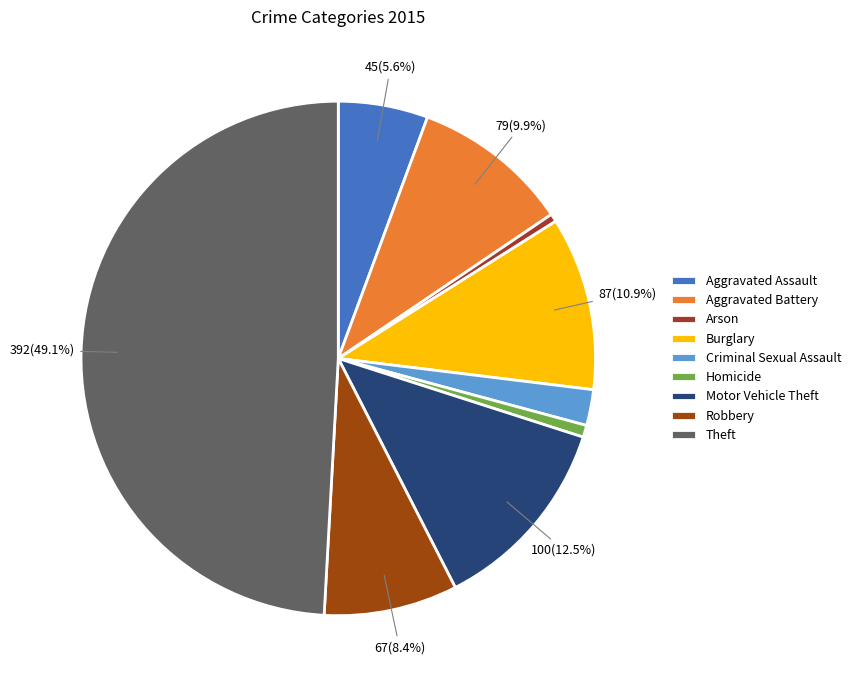

How much of the chart is everything except Burglary?

89.1%